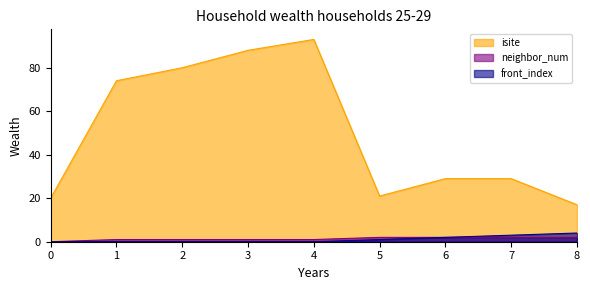

At which label does neighbor_num first exceed 1?

5